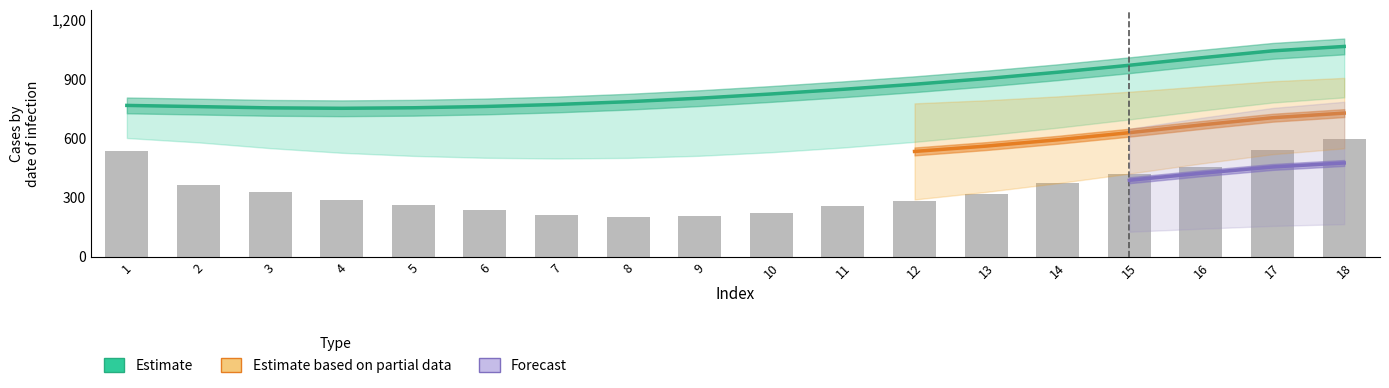

What is the minimum value shown in the chart?

200.4